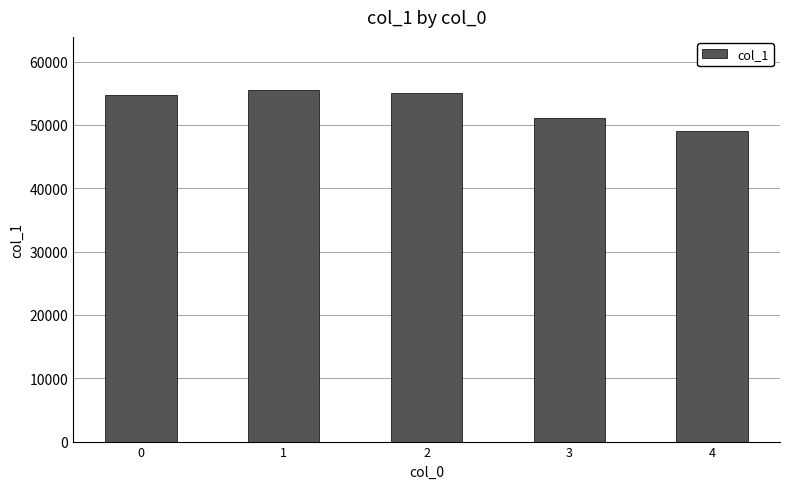

How many data points are less than 54693?

2